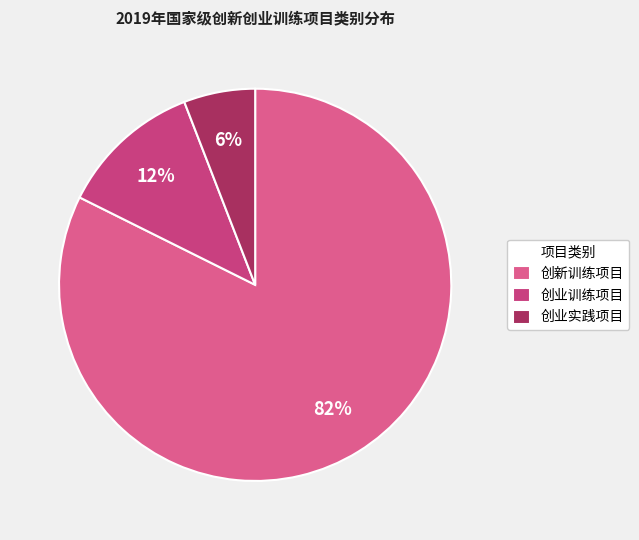

Is there a majority slice in this chart?

Yes